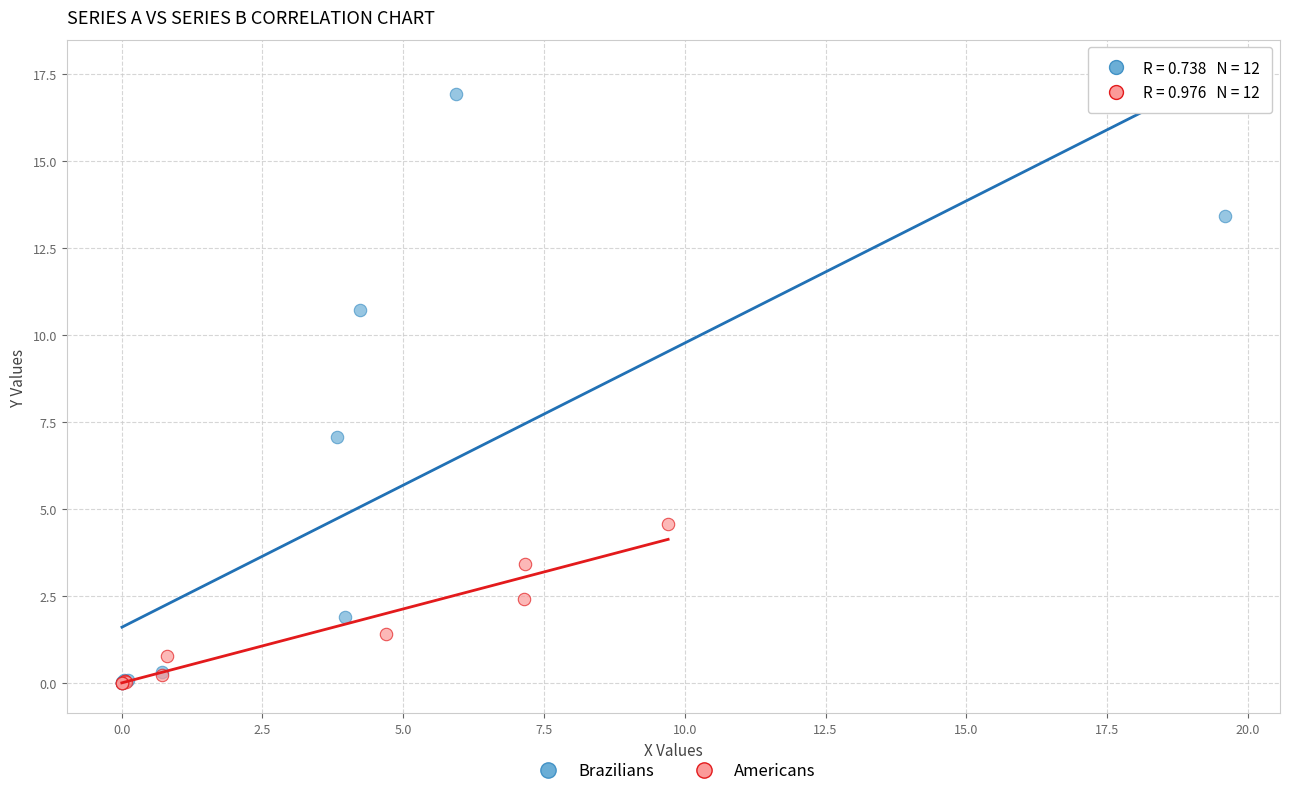

Which series has the widest spread of Y values?

Brazilians